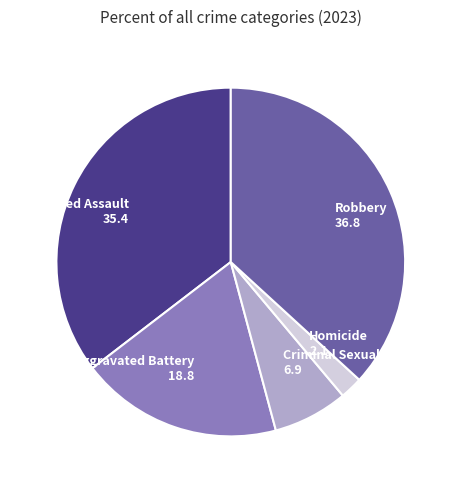

Does any single category account for the majority?

No